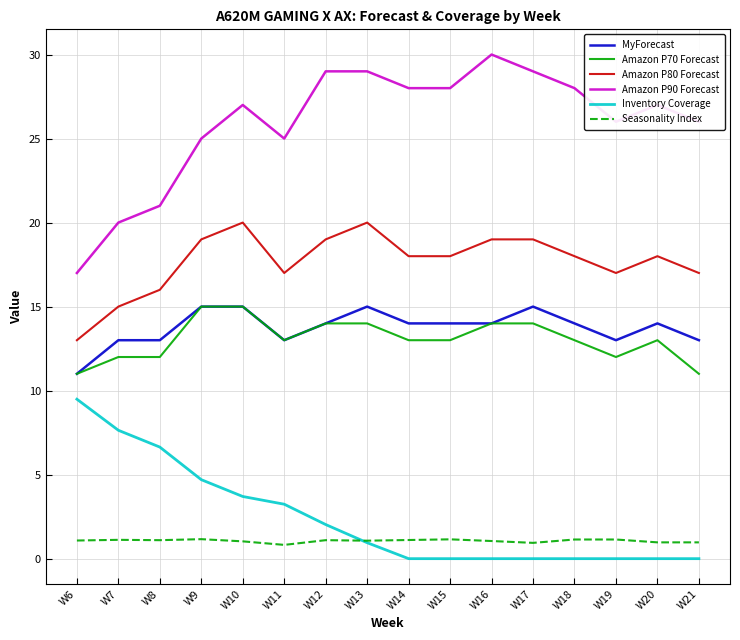

What is the total value across all series at W18?

74.1